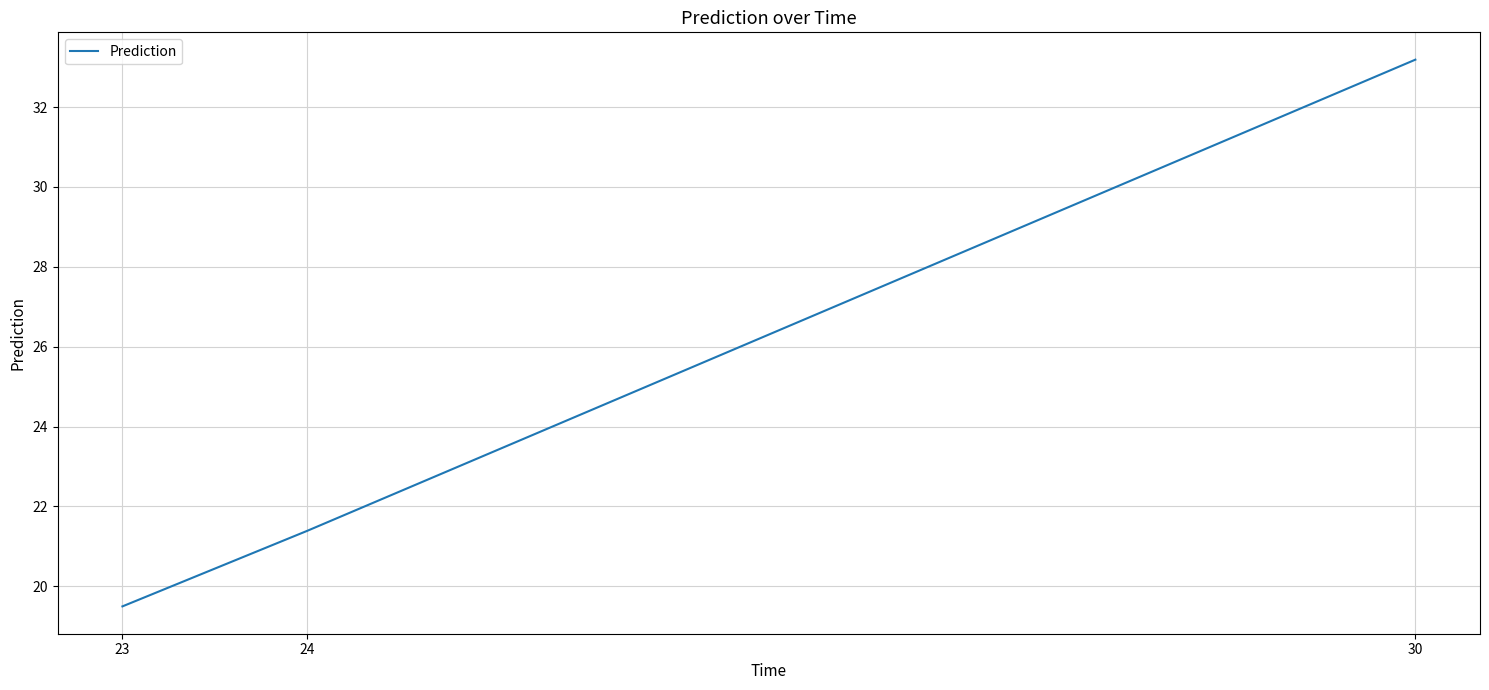

Read the value at 23.

19.5